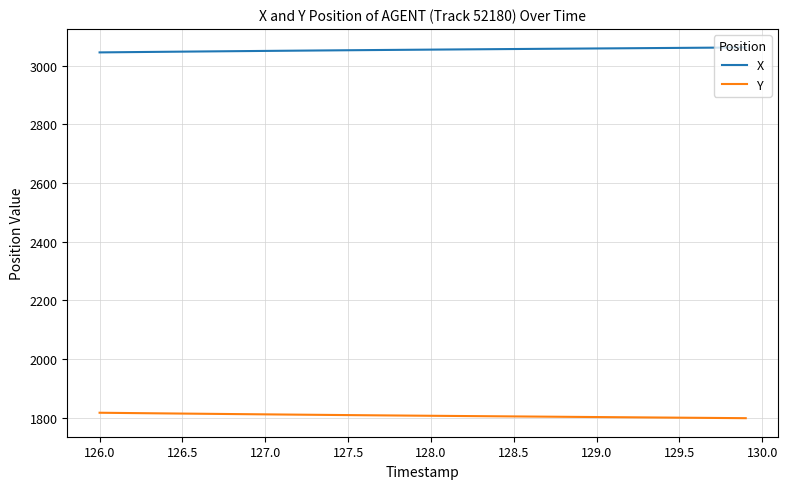

Count the number of categories in the chart.

40